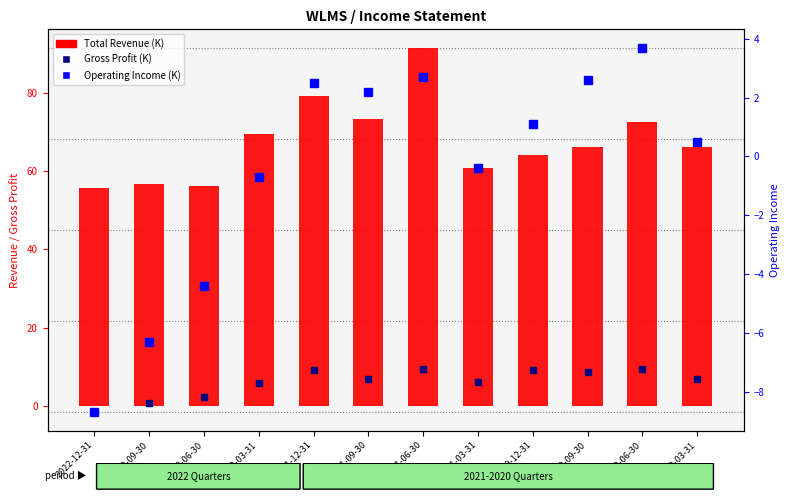

What is the value of the Total Revenue (K) bar at the 1st from the left?

55.8